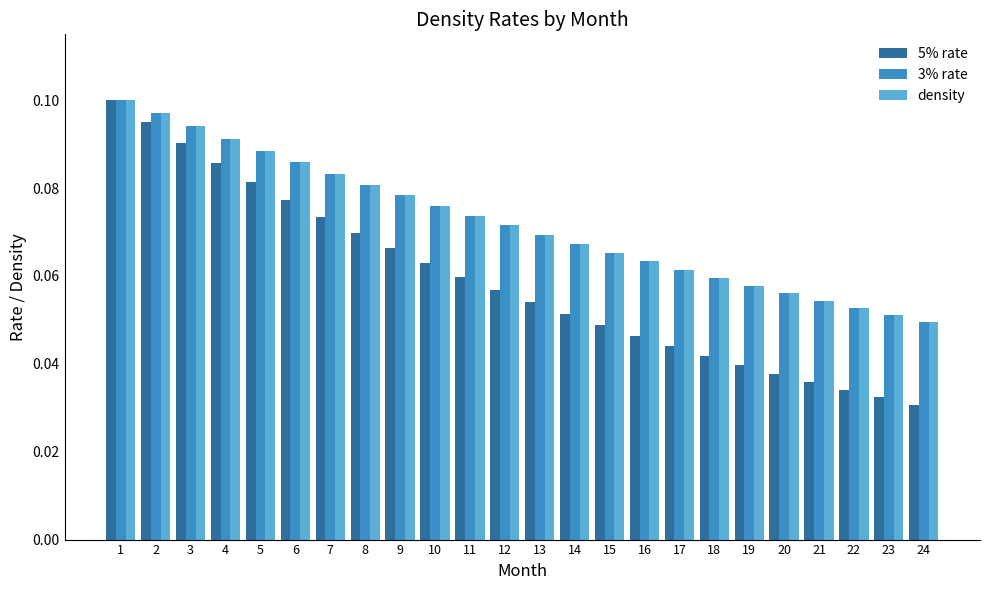

At which label does density reach its peak?

1